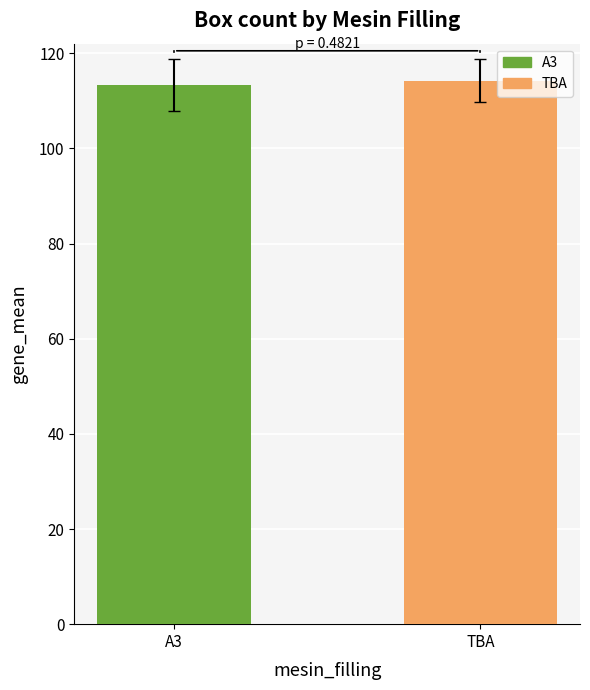

How many bars are there in each group?

2